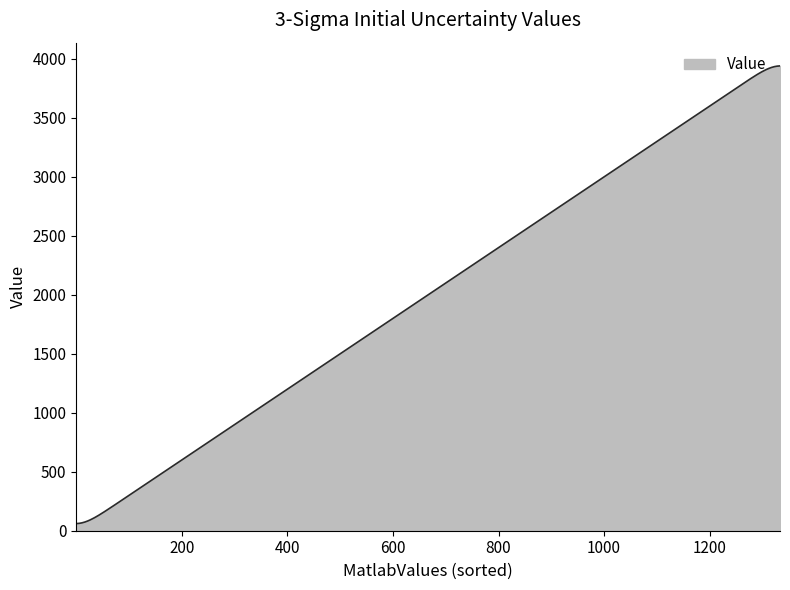

What is the greatest value displayed?

3940.0